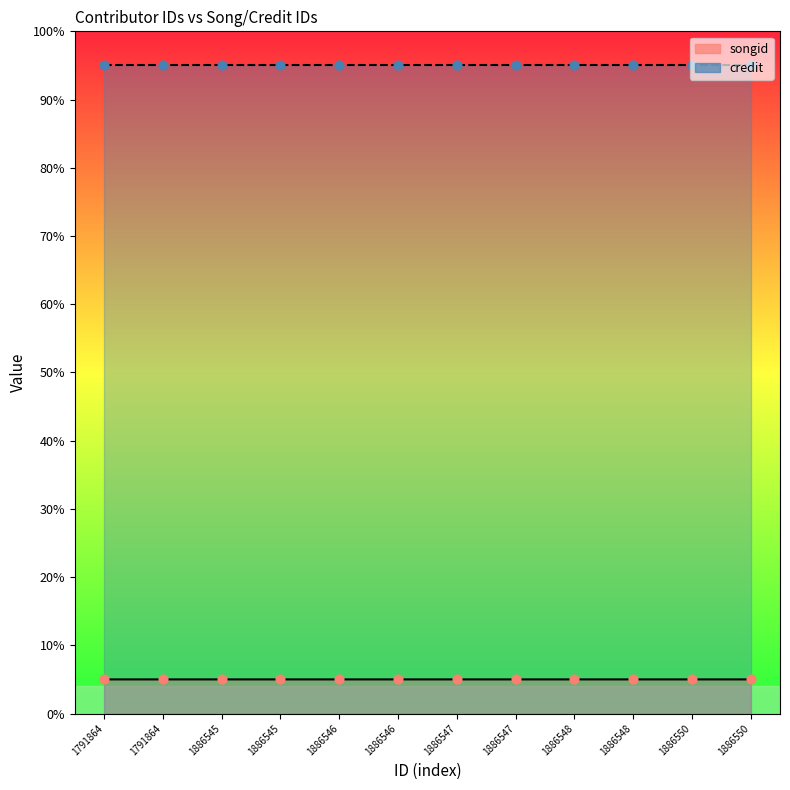

What is the ratio of the value at 1791864 to the value at 1886548?

1.0